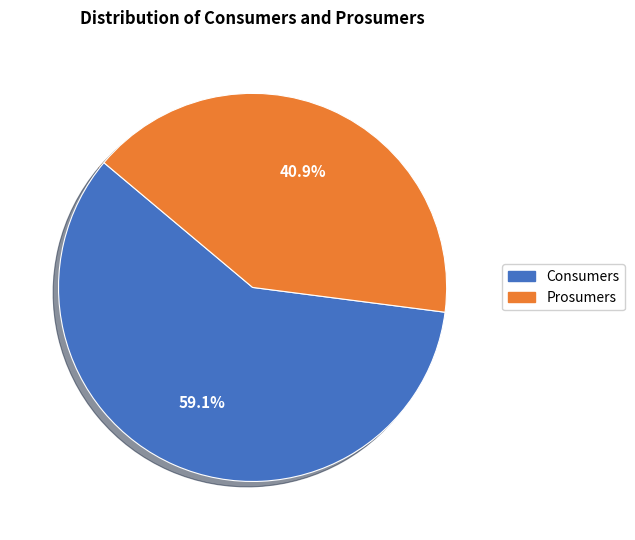

To the nearest percent, what portion does Prosumers represent?

41%